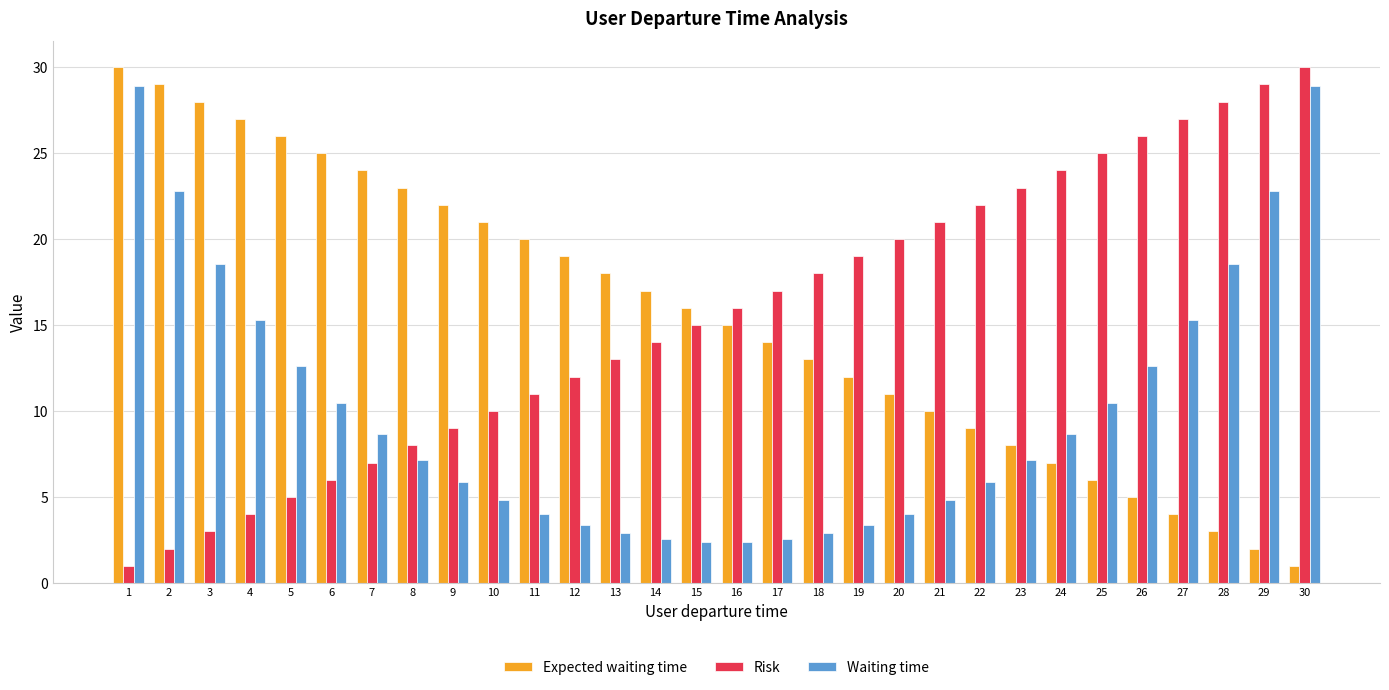

The value of Expected waiting time at 2 is 13.6. True or false?

False